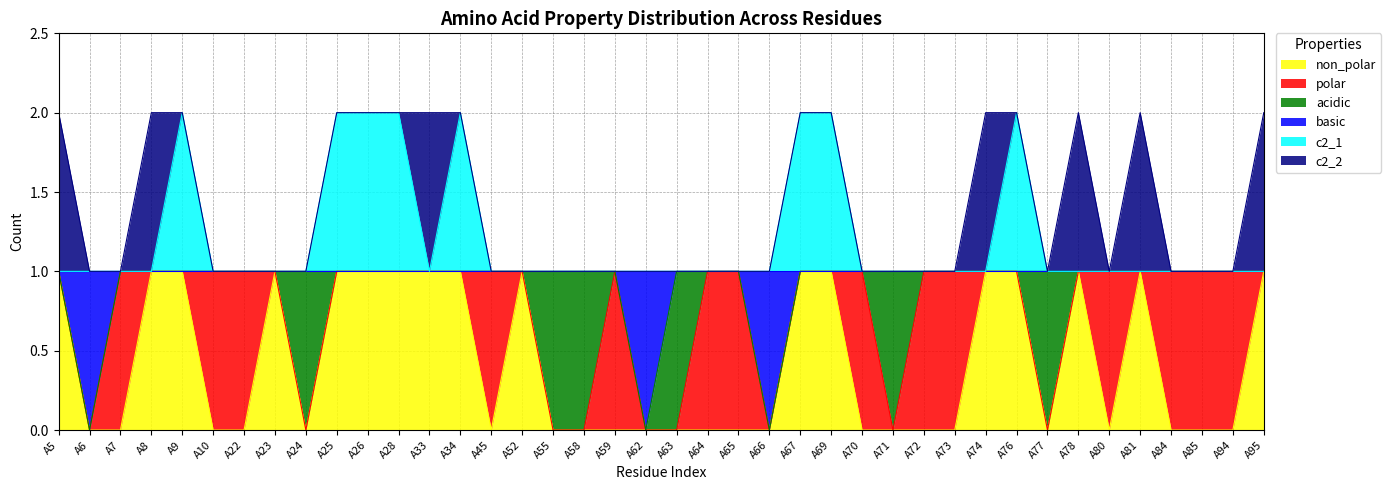

Does the chart display data point markers on the line(s)?

No